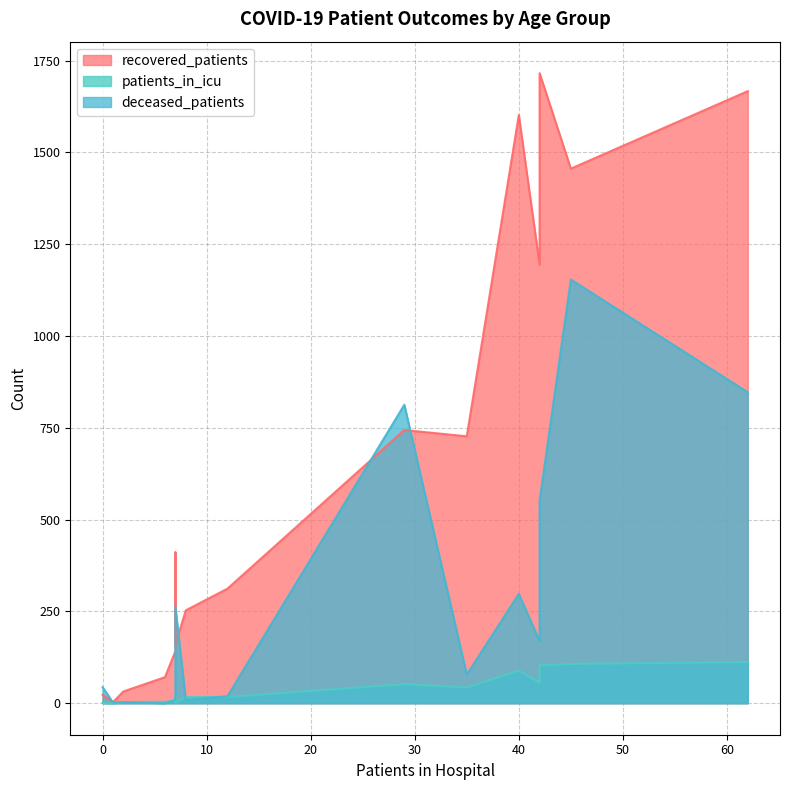

True or false: recovered_patients and patients_in_icu cross at least once.

False